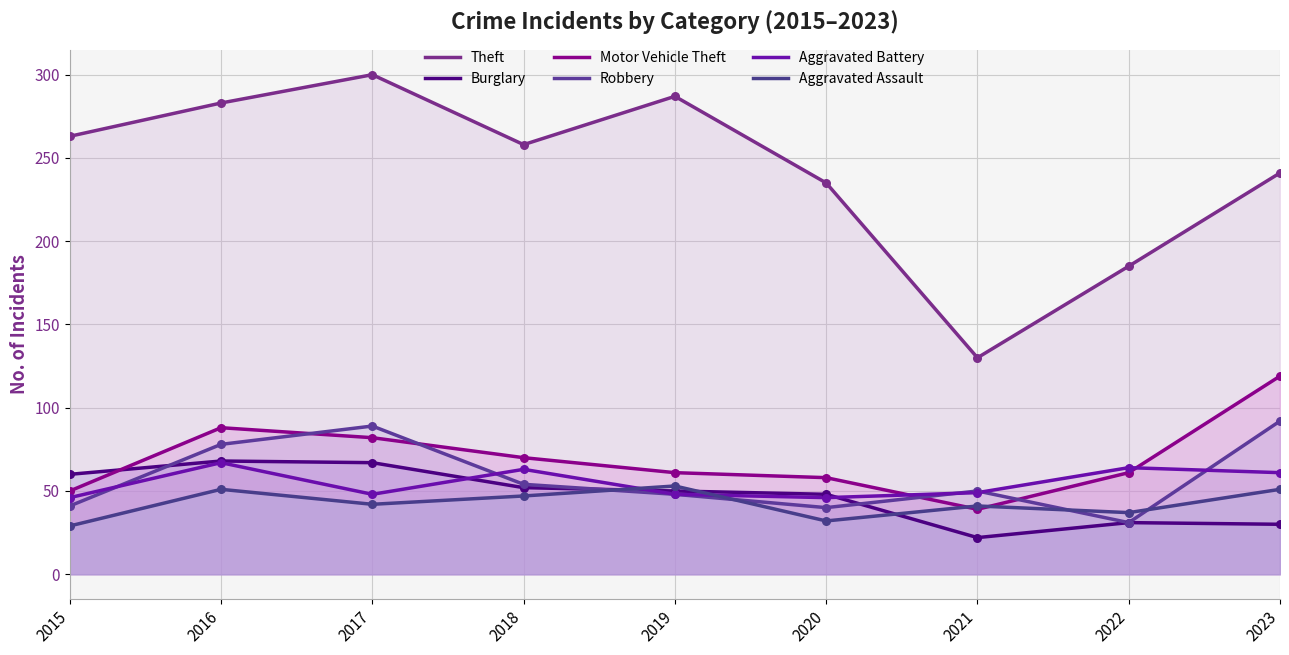

Which series contains the highest Y value?

Theft